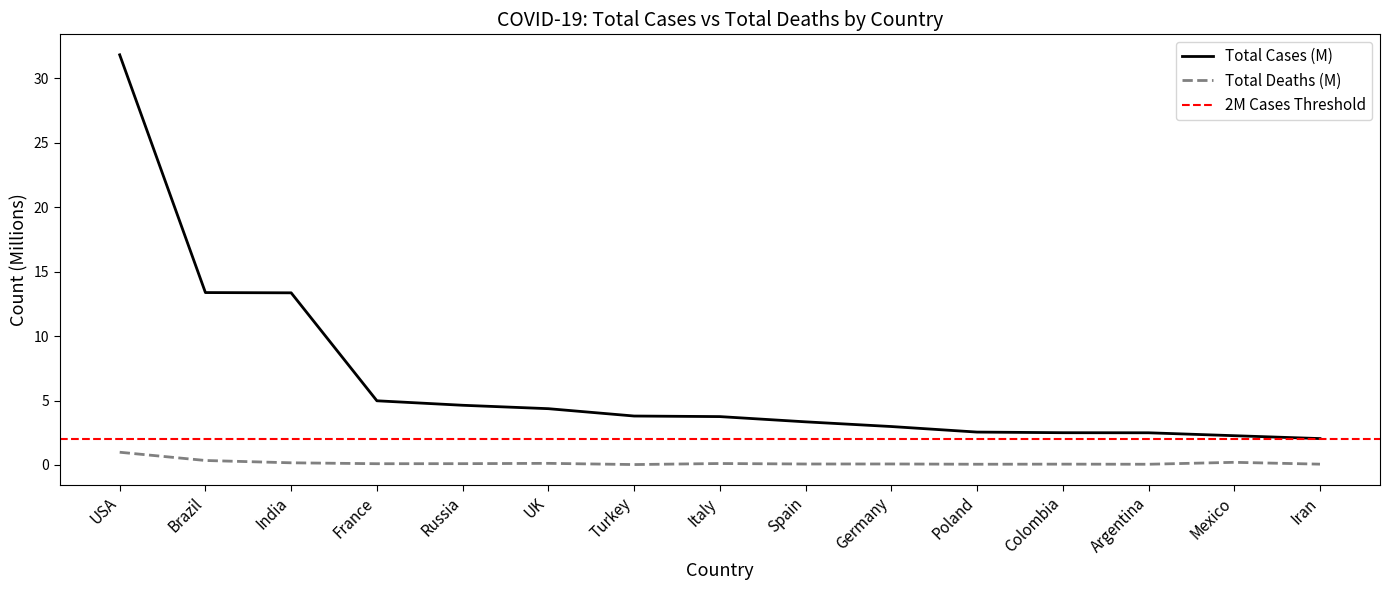

Which label corresponds to the largest value in the chart?

USA